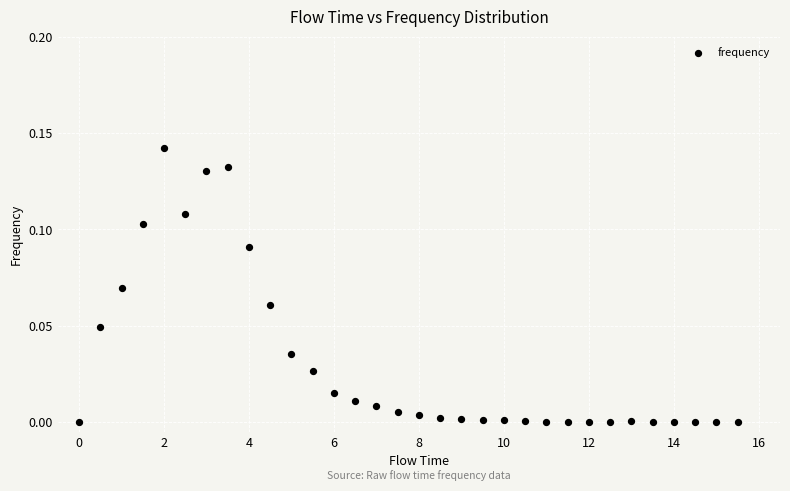

What is the range of X values (max minus min)?

15.5